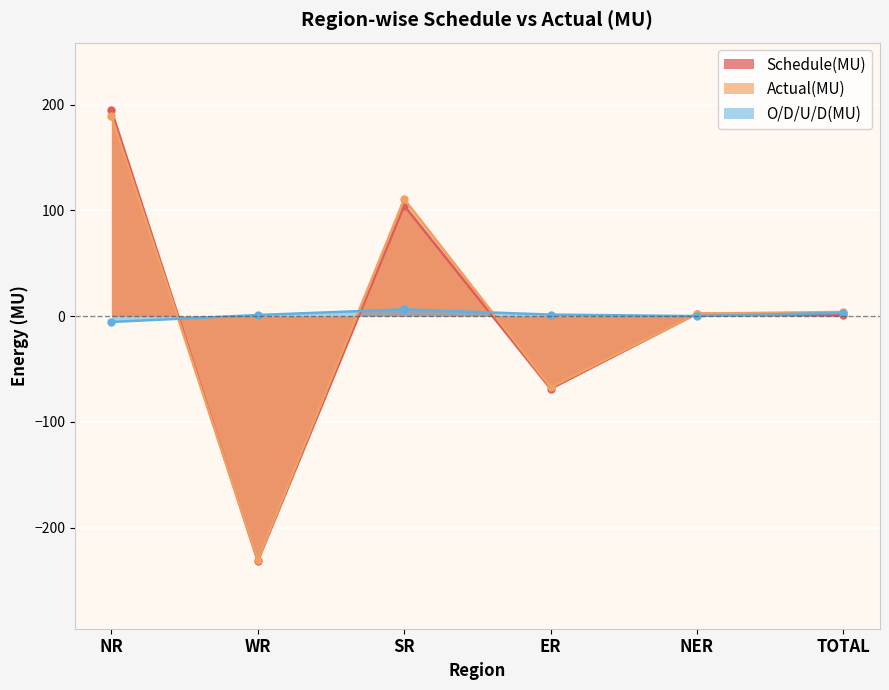

What is the label of the 4th point from the left?

ER